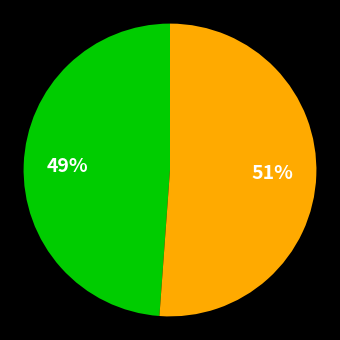

Does any single category account for the majority?

Yes